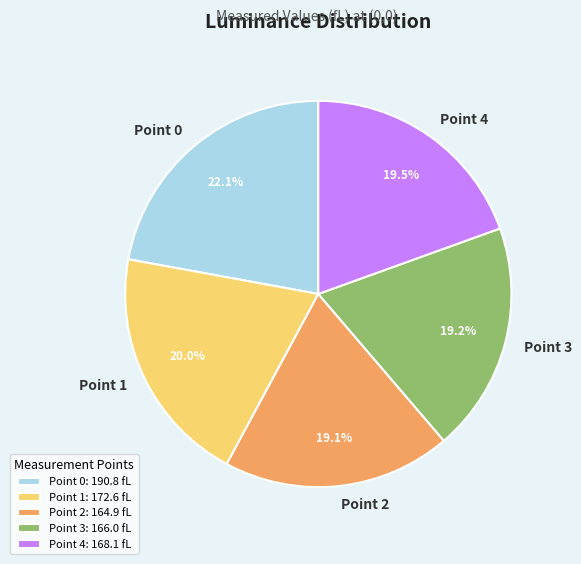

To the nearest percent, what is the difference between the largest and smallest slice percentages?

3%